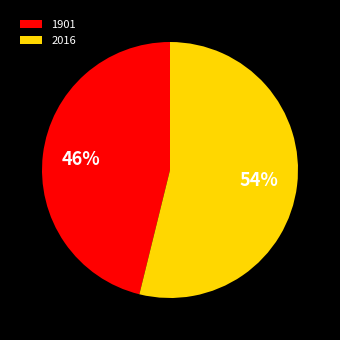

True or false: 2016 accounts for 48% of the total.

False